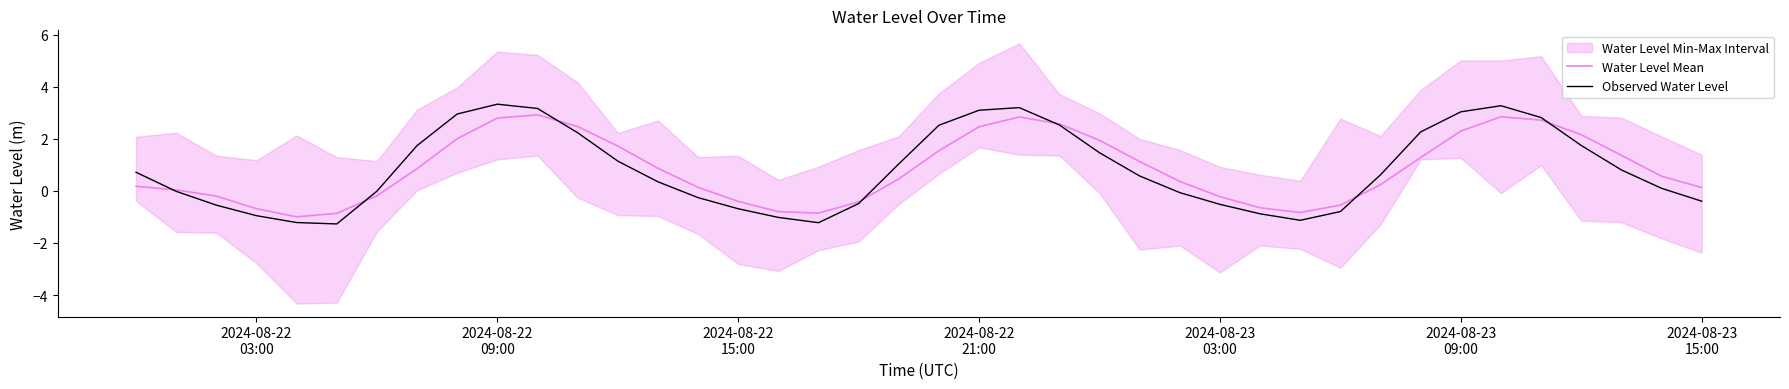

What is the maximum value for Observed Water Level?

3.3